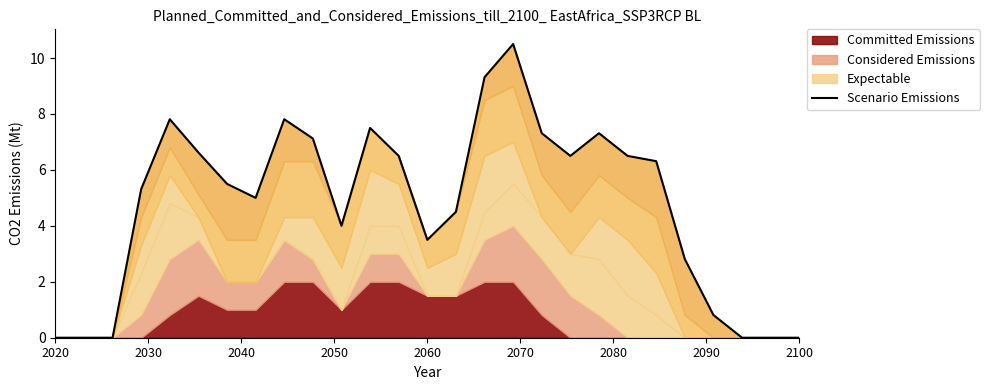

The chart shows a value of 6.0 at 14. True or false?

False